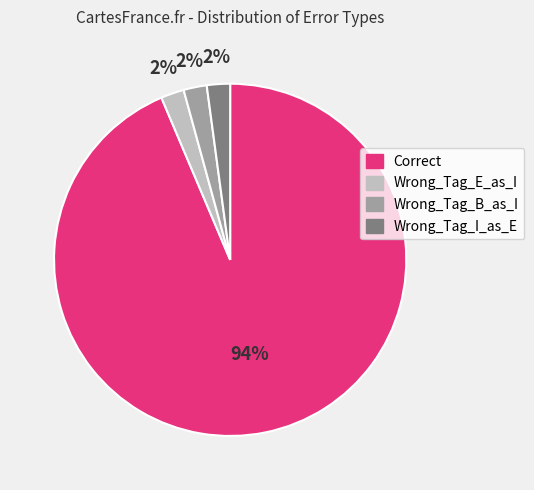

How many segments does this pie chart have?

4